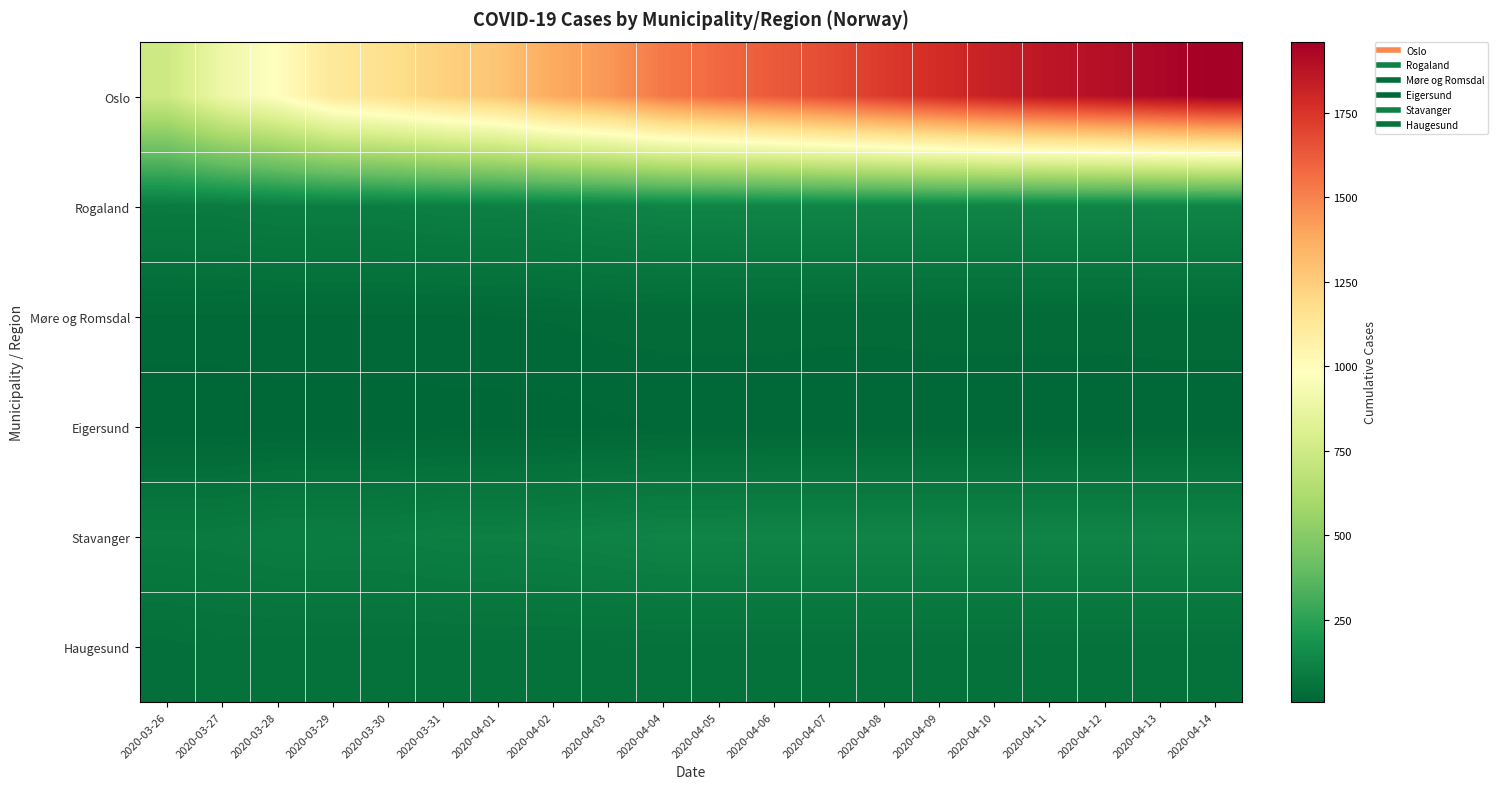

What is the total value across all series at 2020-04-10?

2165